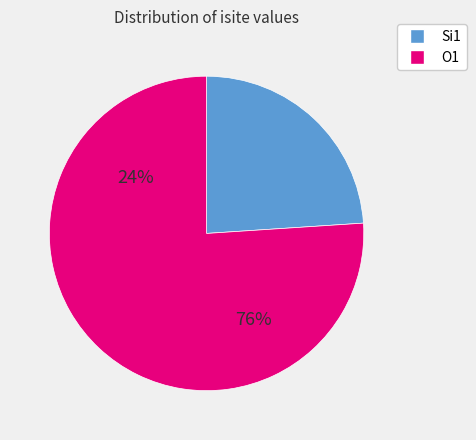

Does 1 account for over 50% of the chart?

No